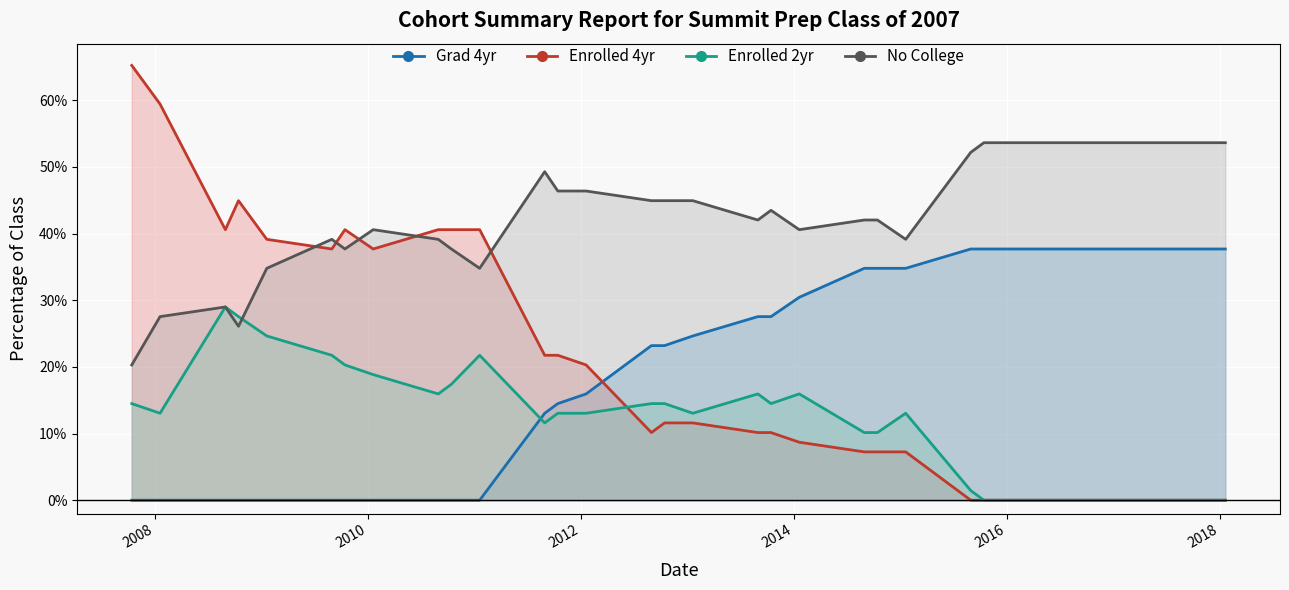

Where do Enrolled 2yr and Enrolled 4yr first cross each other?

2012-01-20 and 2012-08-31